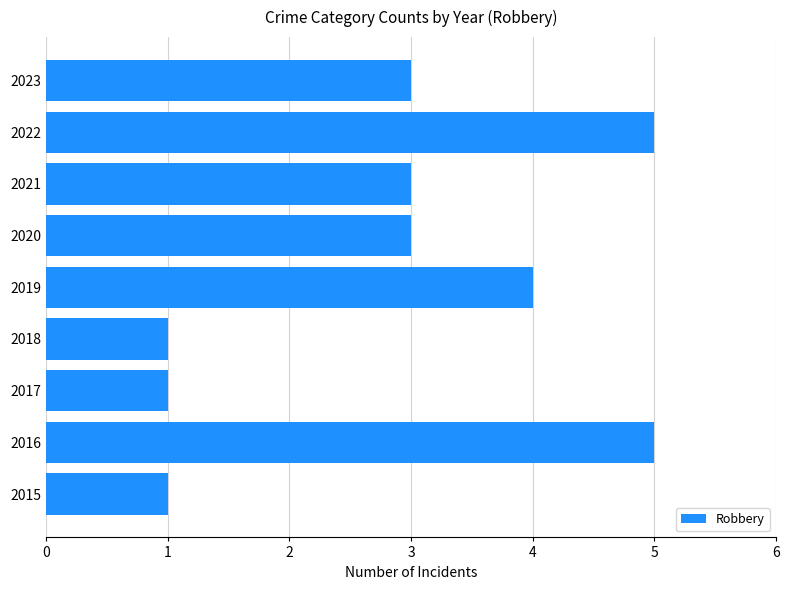

What is the difference between the maximum and minimum values?

4